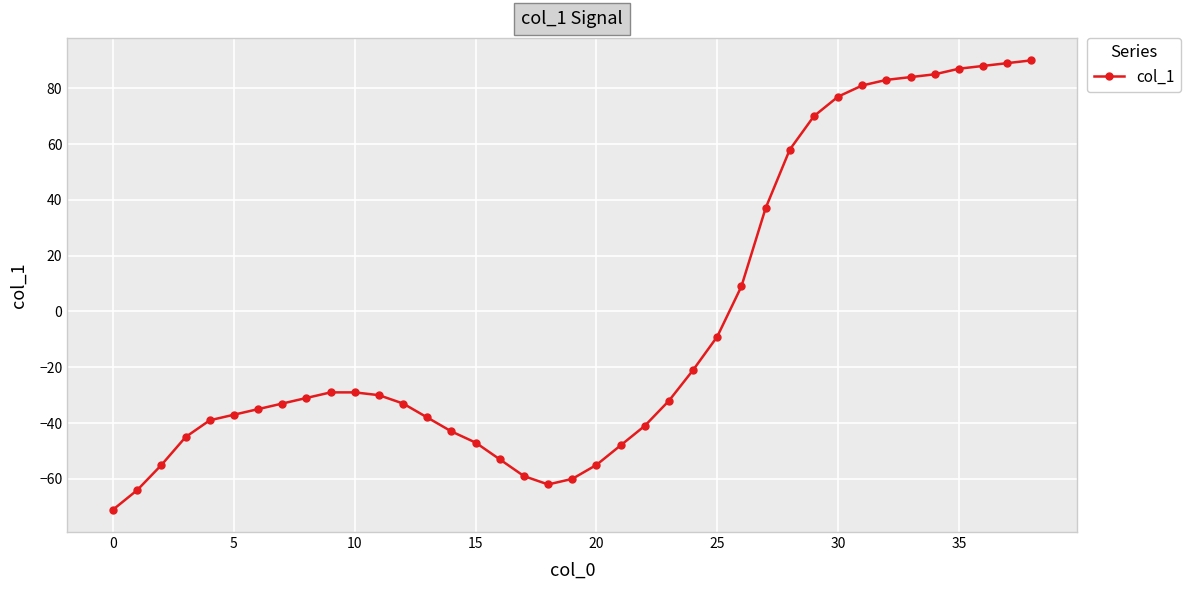

What is the average value?

-4